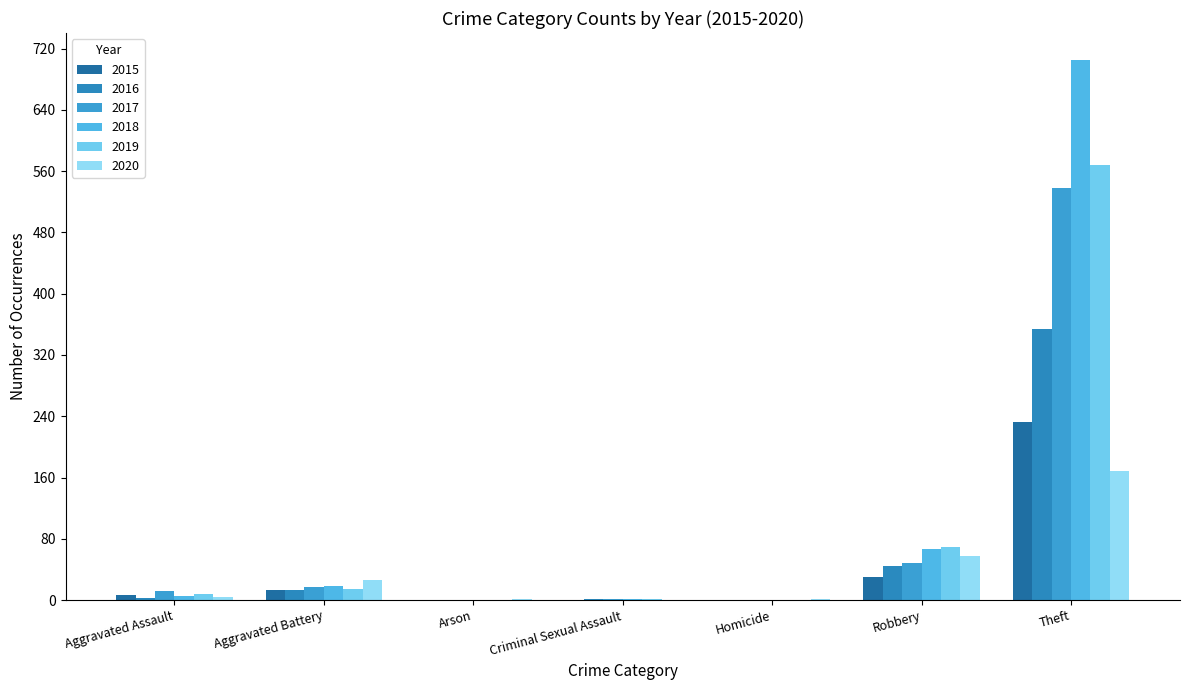

What are all the series names shown in the legend?

2015, 2016, 2017, 2018, 2019, 2020